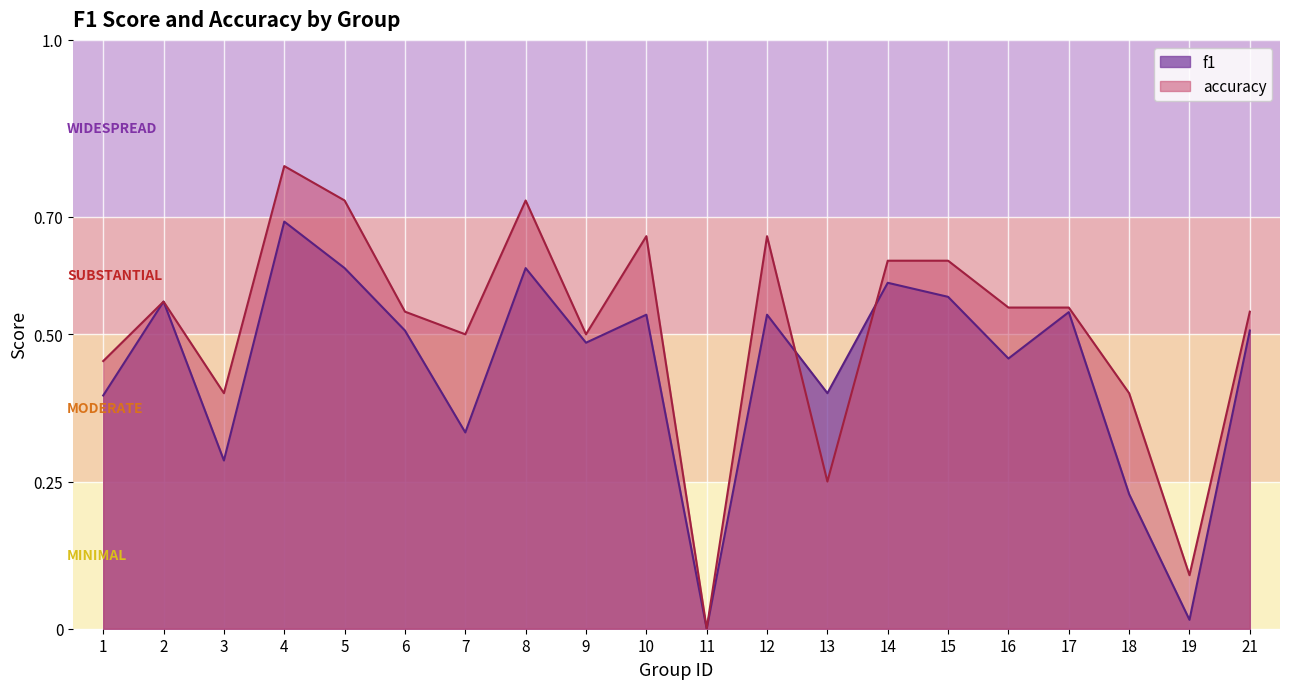

Rank the series at 14 from highest to lowest value.

accuracy, f1